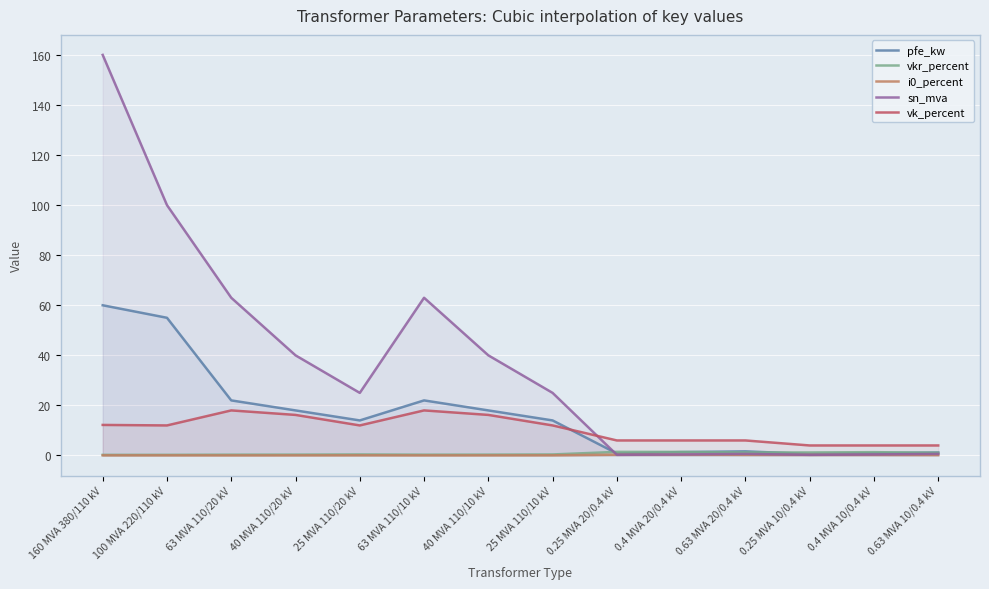

Rank the series at 100 MVA 220/110 kV from lowest to highest value.

i0_percent, vkr_percent, vk_percent, pfe_kw, sn_mva